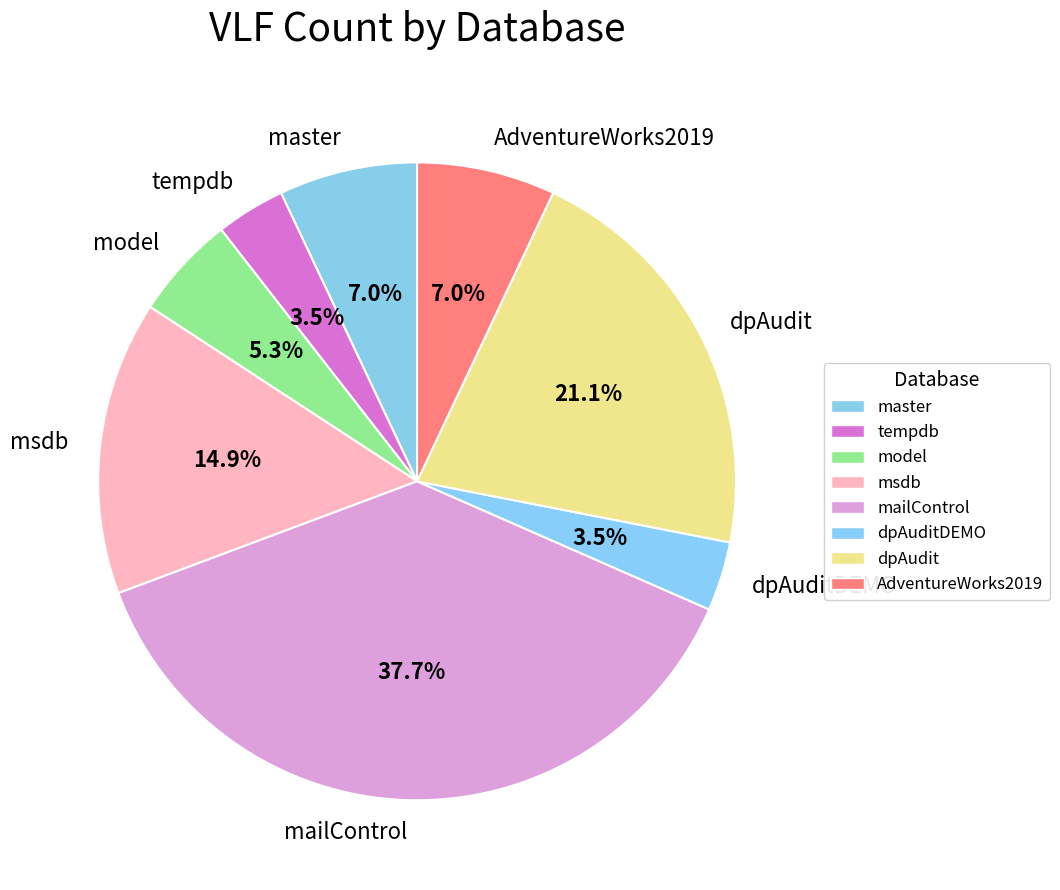

Is it true that mailControl is 38% of the pie?

True